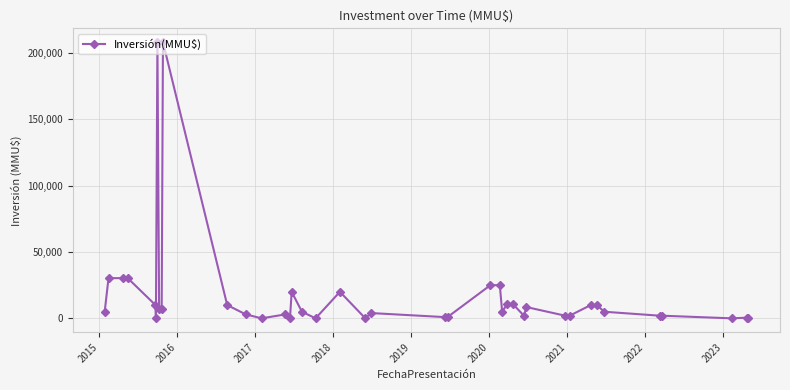

True or false: the data has more than 2 interior local peaks.

True